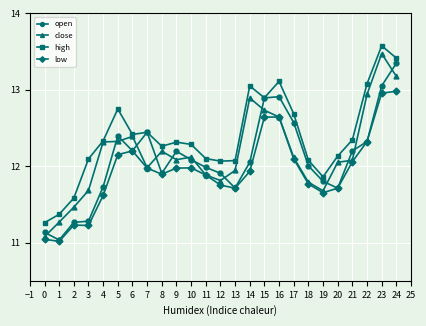

At which category does high reach its first local peak?

5